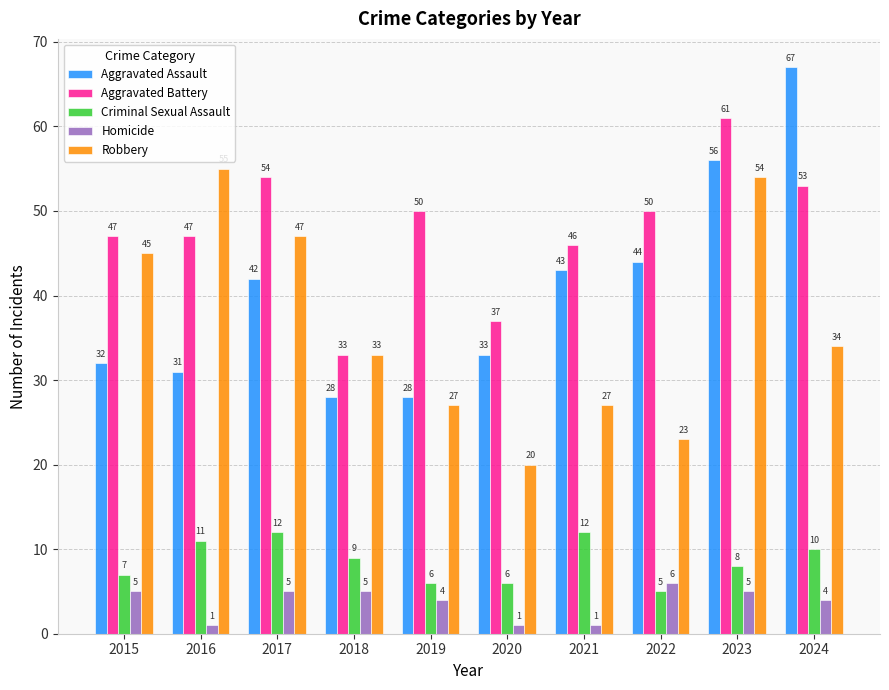

How many bars are there in total?

50